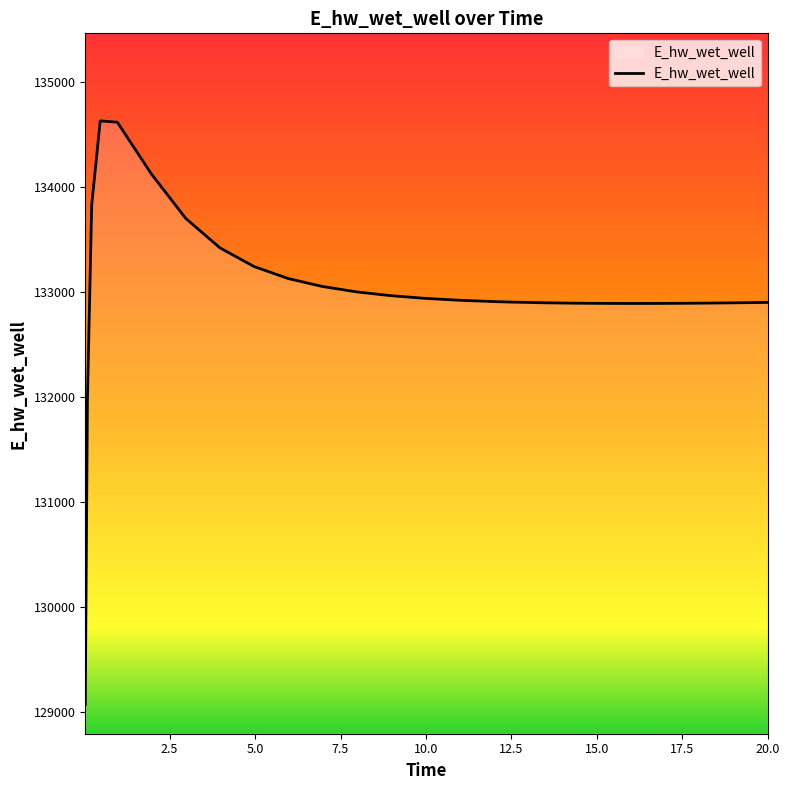

What is the minimum value shown in the chart?

129070.4